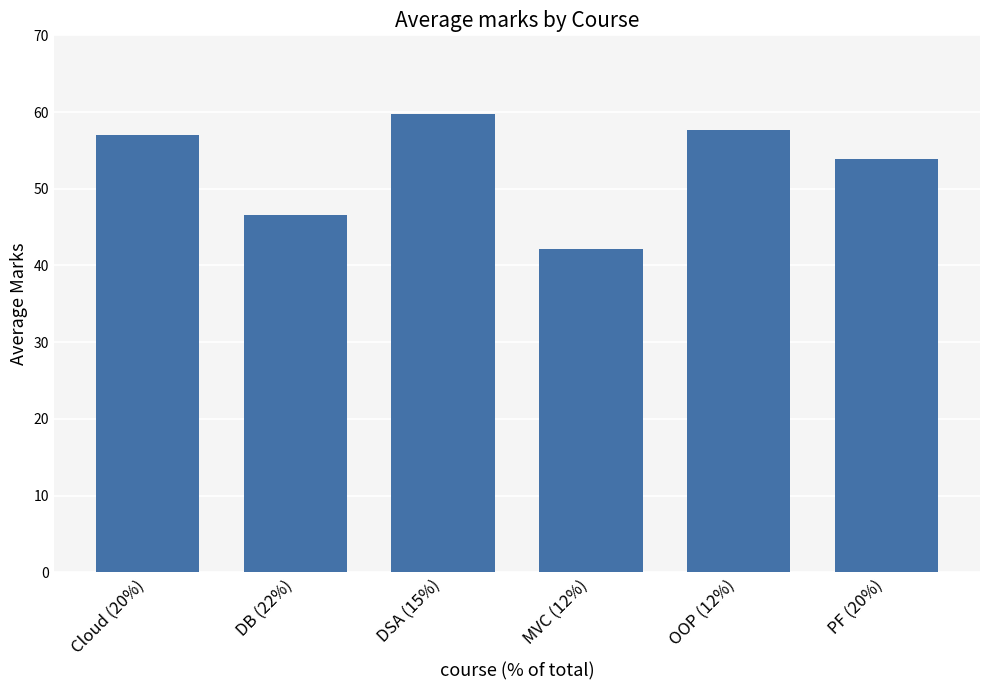

What is the change in value from Cloud (20%) to PF (20%)?

-3.1